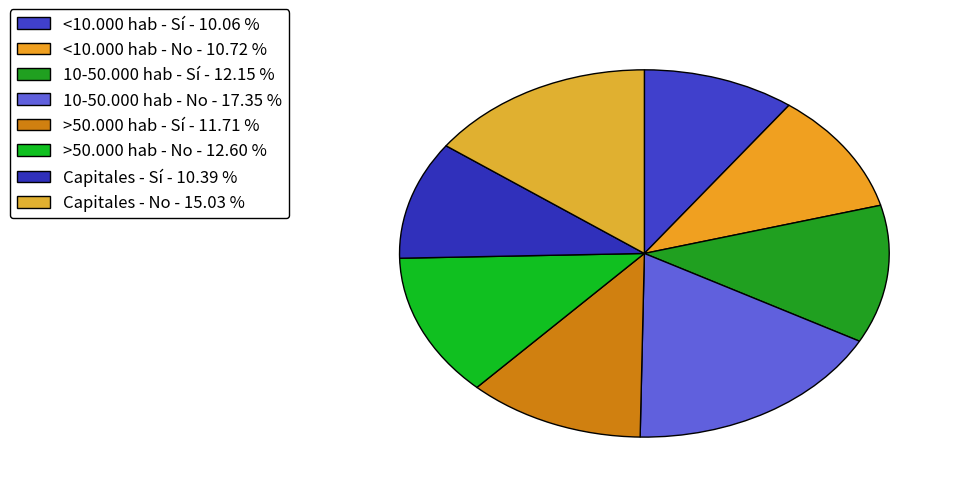

Count the number of slices in the pie.

8